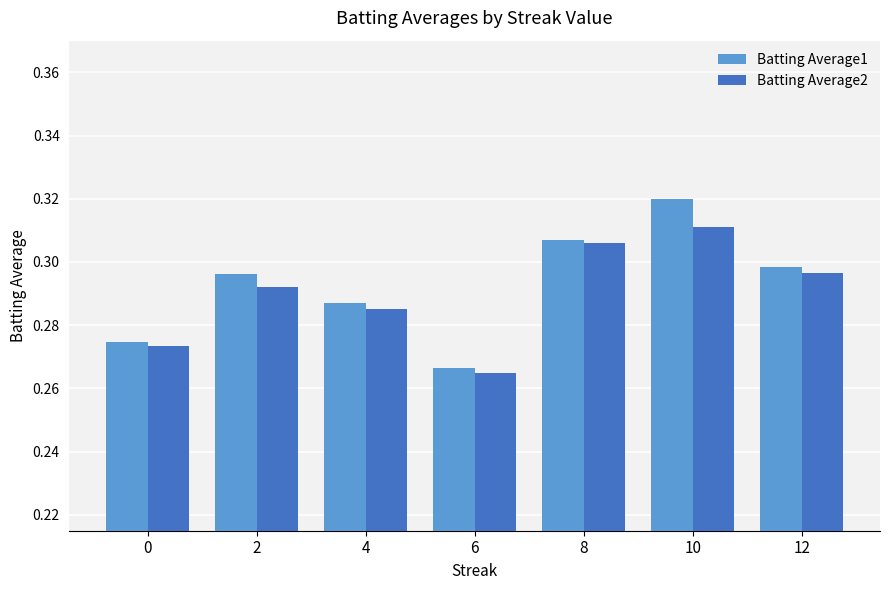

At which label is Batting Average2 closest to 0?

6